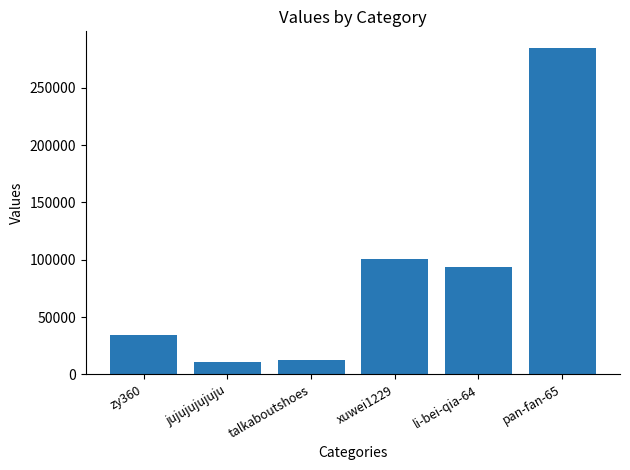

What is the difference between the values at pan-fan-65 and li-bei-qia-64?

191565